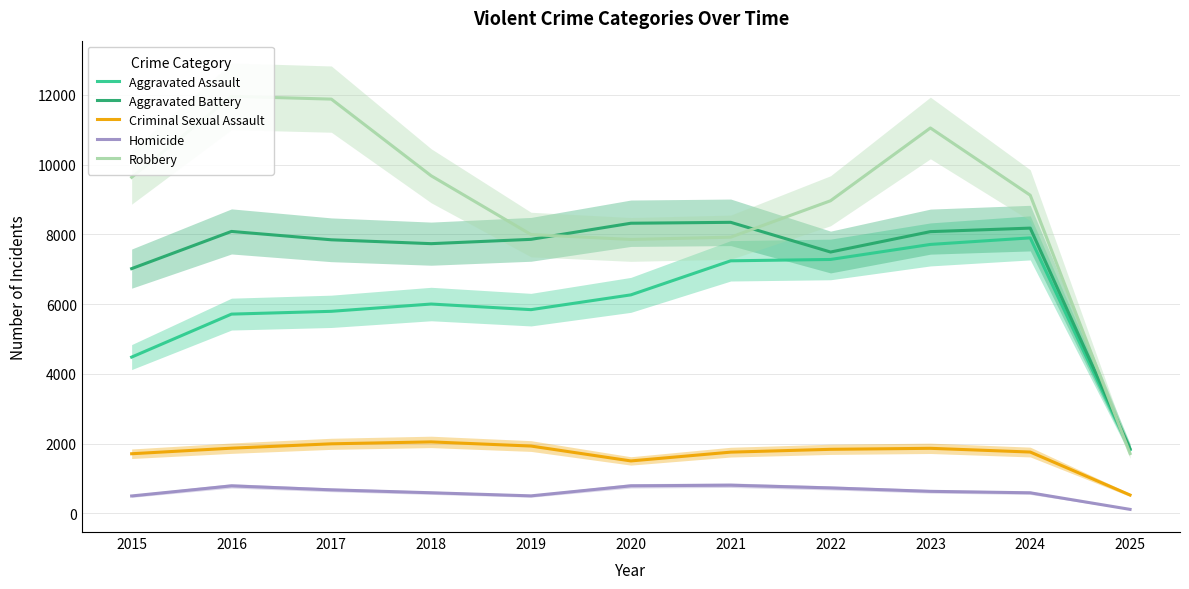

Which series changed the most between 2024 and 2025?

Robbery